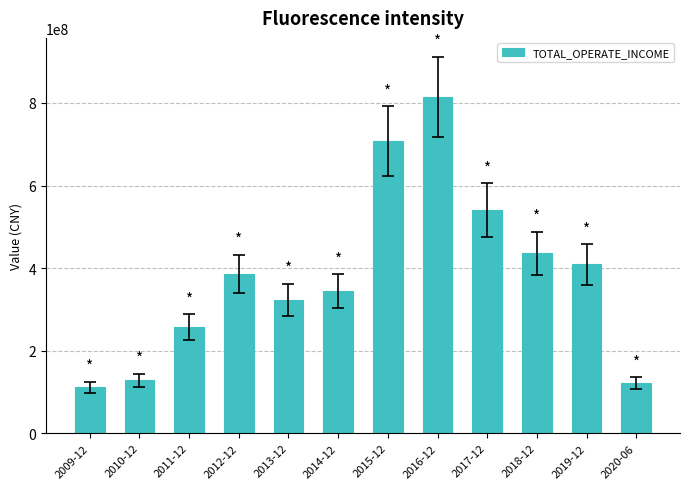

True or false: the data shows 63908171.8 at 2020-06.

False